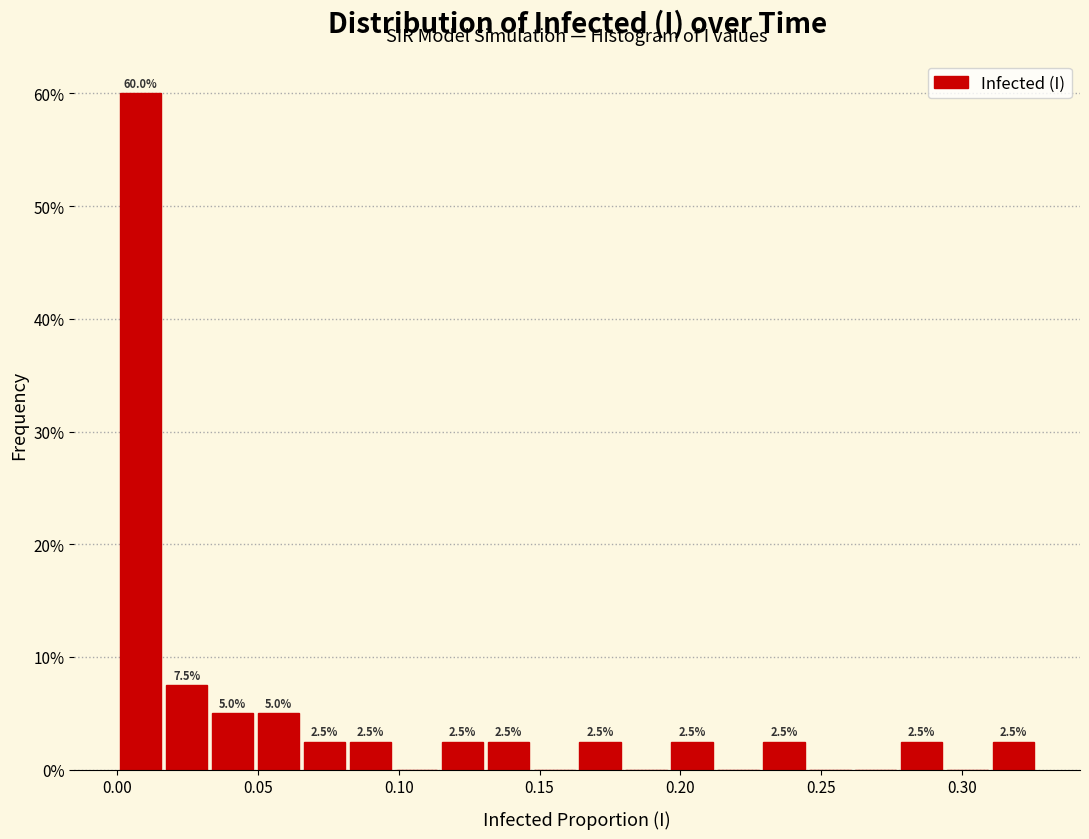

Read against the x-axis, roughly where is the centre of the tallest bar?

0.010